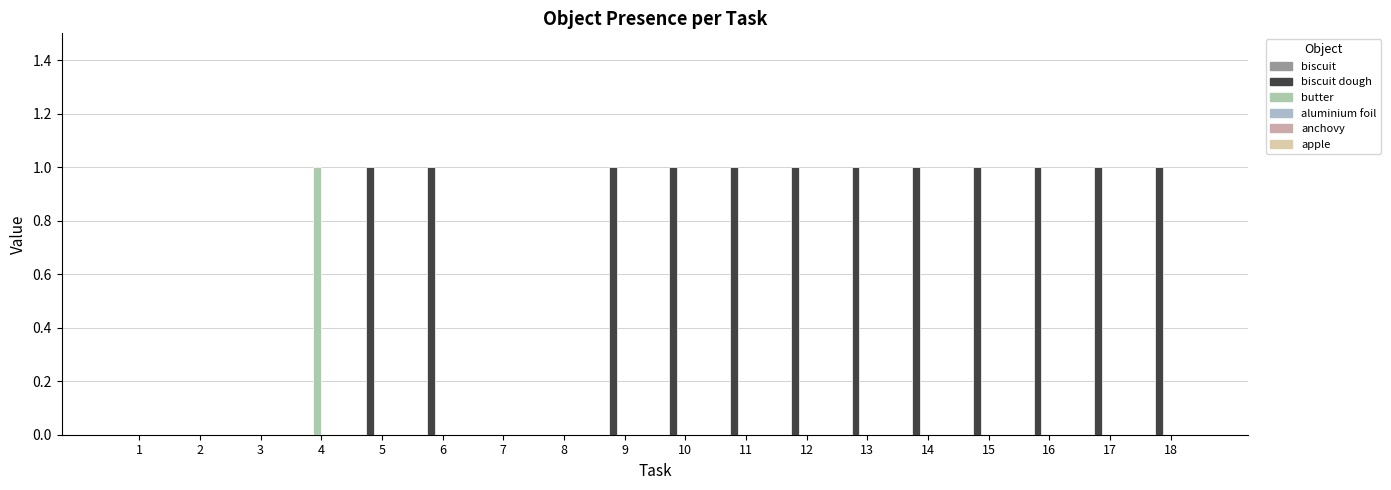

Are the bars grouped side by side (vs. stacked)?

Yes